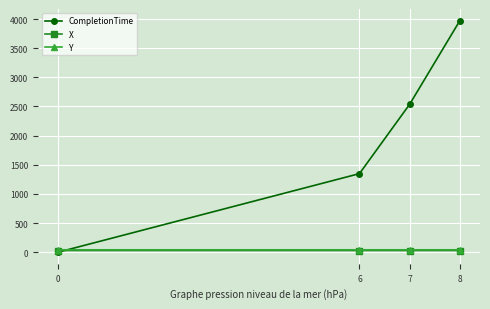

What is the value of the X point at the 3rd from the left?

29.1